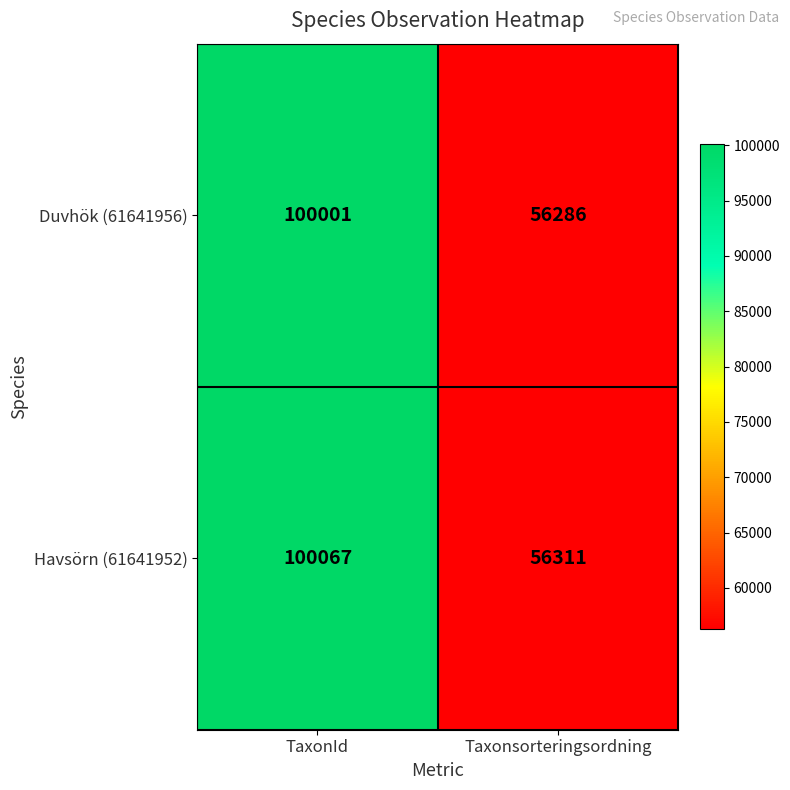

What is the difference between the Havsörn (61641952) values at Taxonsorteringsordning and TaxonId?

43756